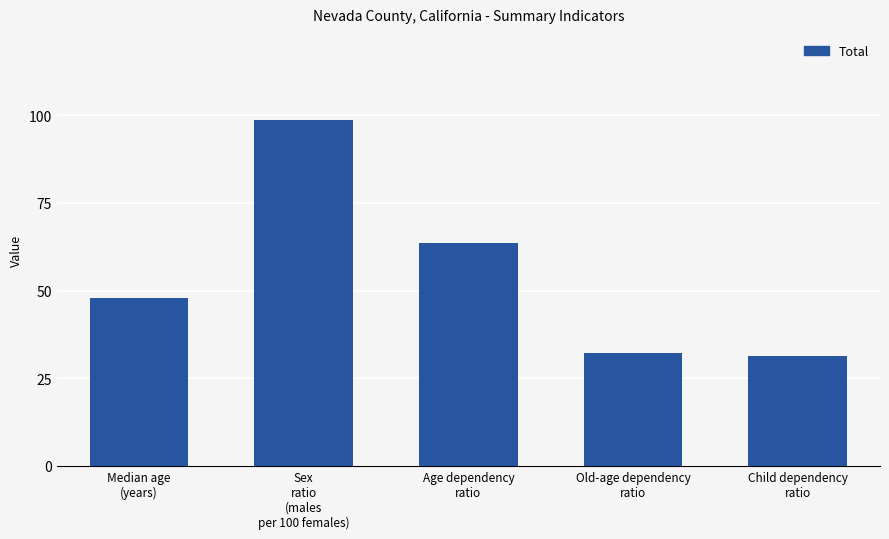

Is it true that the value at Sex
ratio
(males
per 100 females) is 98.6?

True